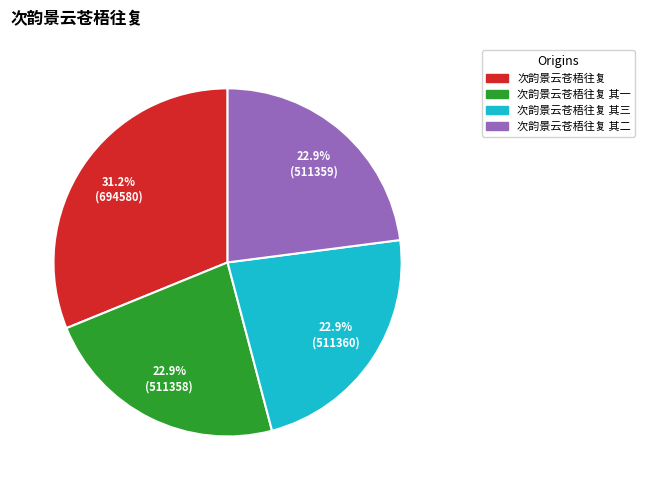

What is the ratio of the value at 次韵景云苍梧往复 to the value at 次韵景云苍梧往复 其三?

1.4